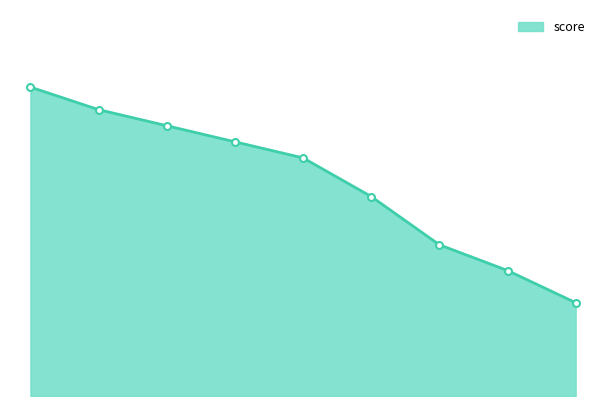

The value at 1 is 0.9. True or false?

True